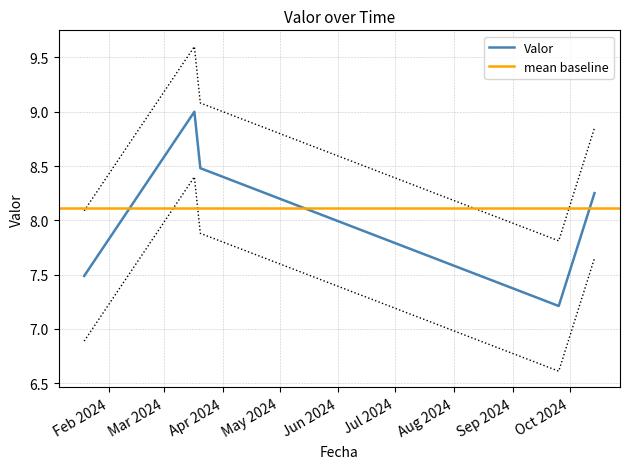

True or false: the data has more than 2 interior local peaks.

False